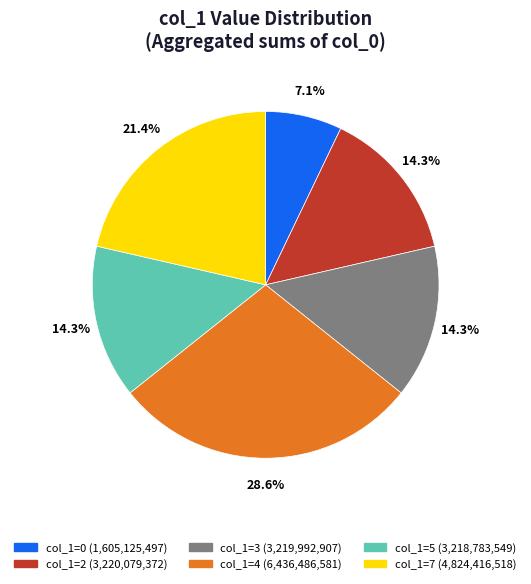

Combined, what portion of the pie is col_1=4 (6,436,486,581) and col_1=5 (3,218,783,549)?

42.9%